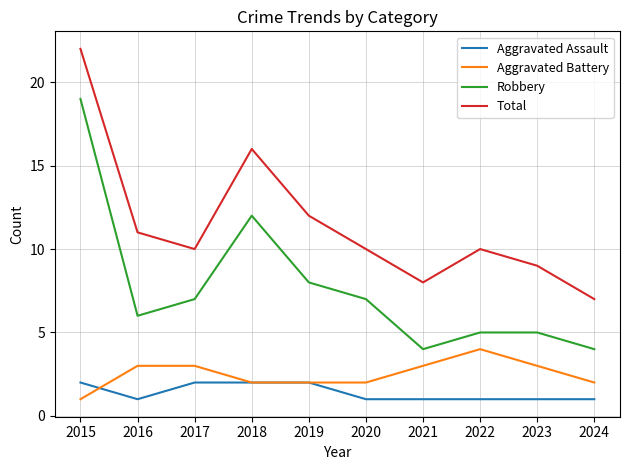

True or false: Total and Aggravated Battery cross at least once.

False